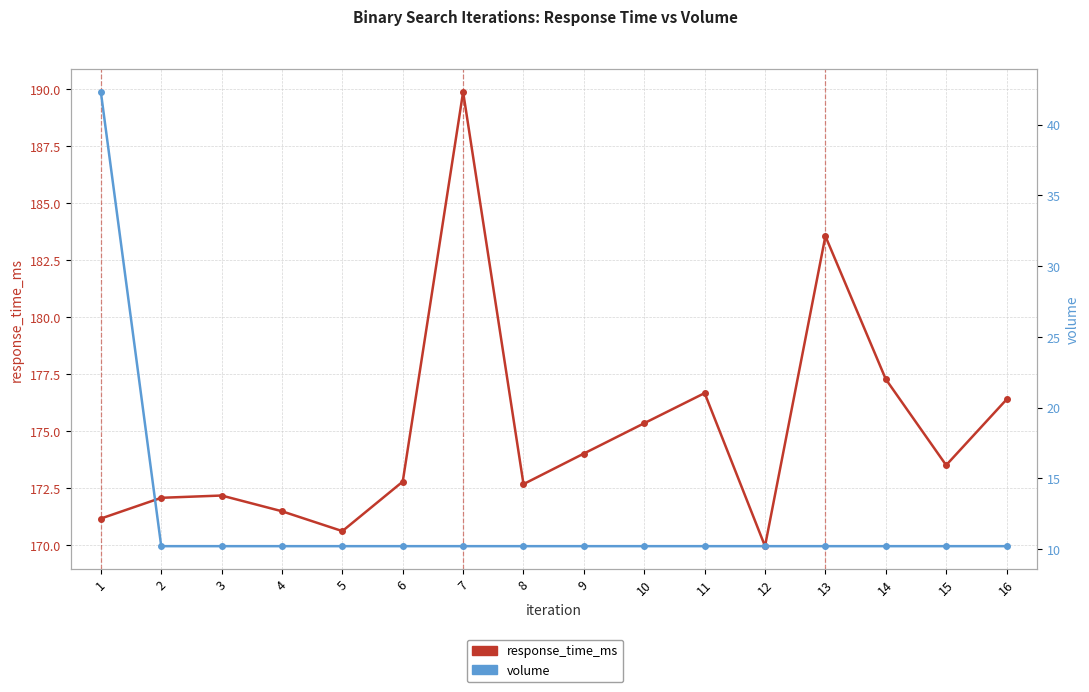

True or false: response_time_ms and volume intersect in this chart.

False